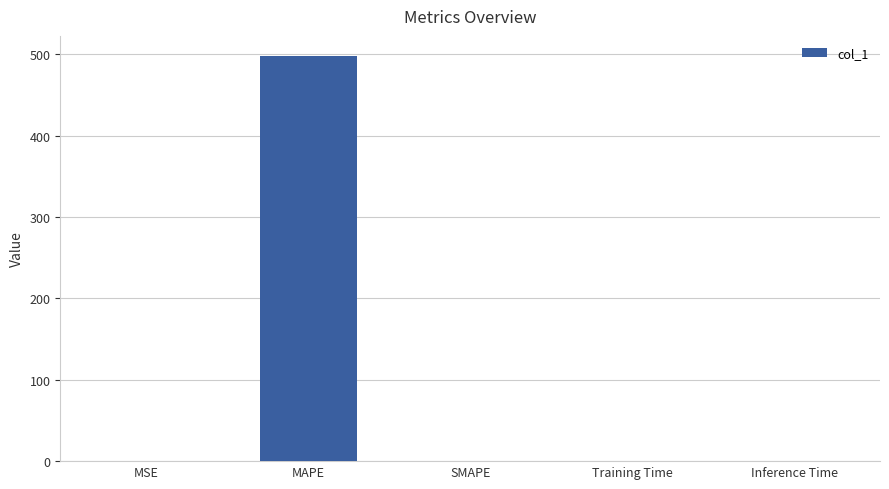

Is it true that the value at Training Time is 0.0?

True